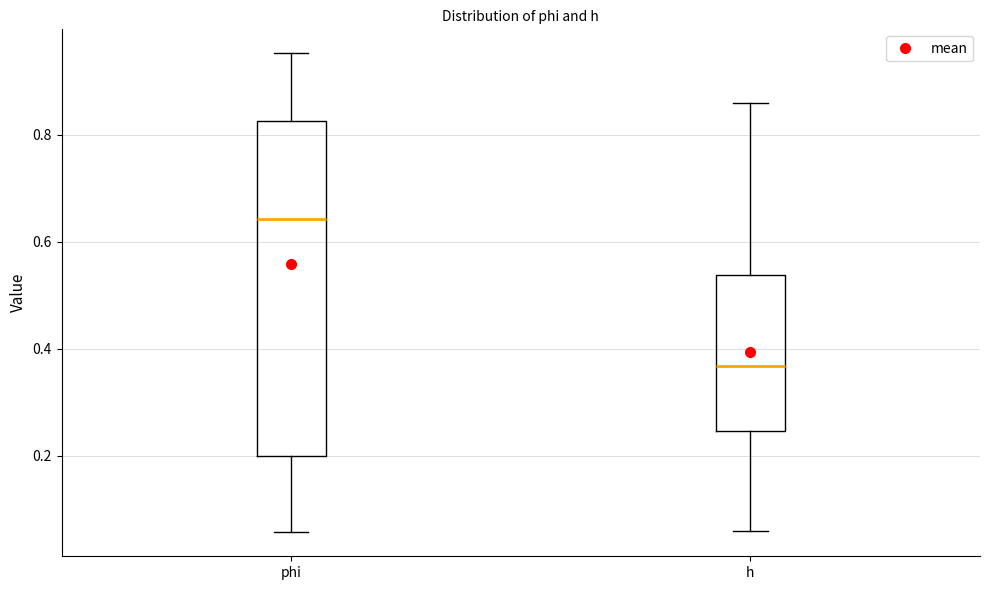

Reading left to right, read every box against the y-axis: the position of its median line, the range the box covers, and the ends of its whiskers. The values are not printed on the chart, so give them approximately, as read against the axis.

phi: median 0.64, box 0.20 to 0.82, whiskers 0.06 to 0.96
h: median 0.36, box 0.24 to 0.54, whiskers 0.06 to 0.86